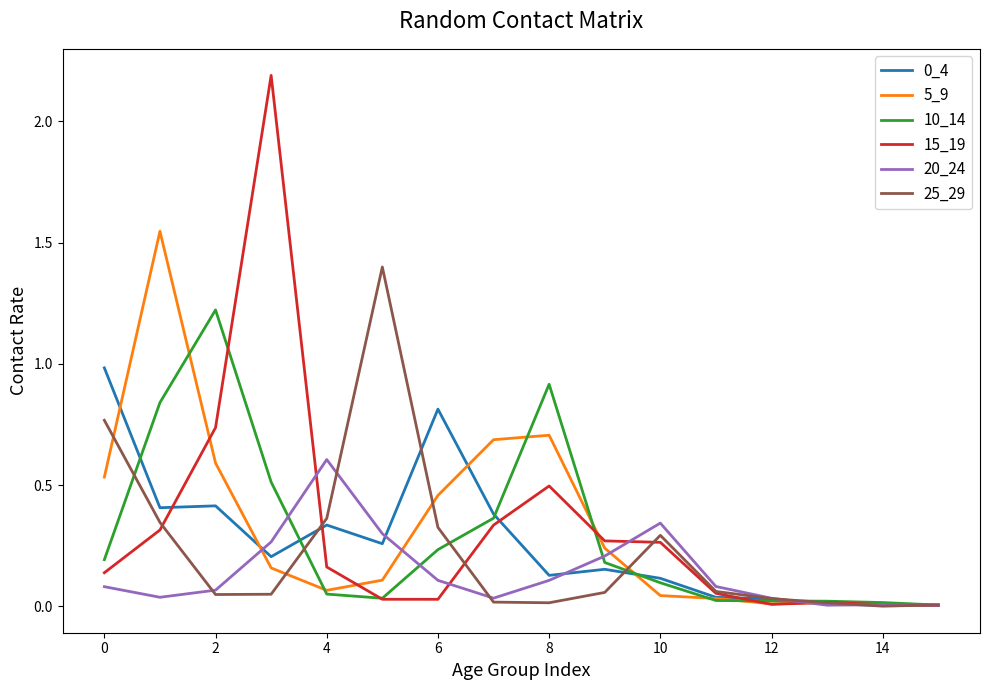

What is the greatest value displayed?

2.2